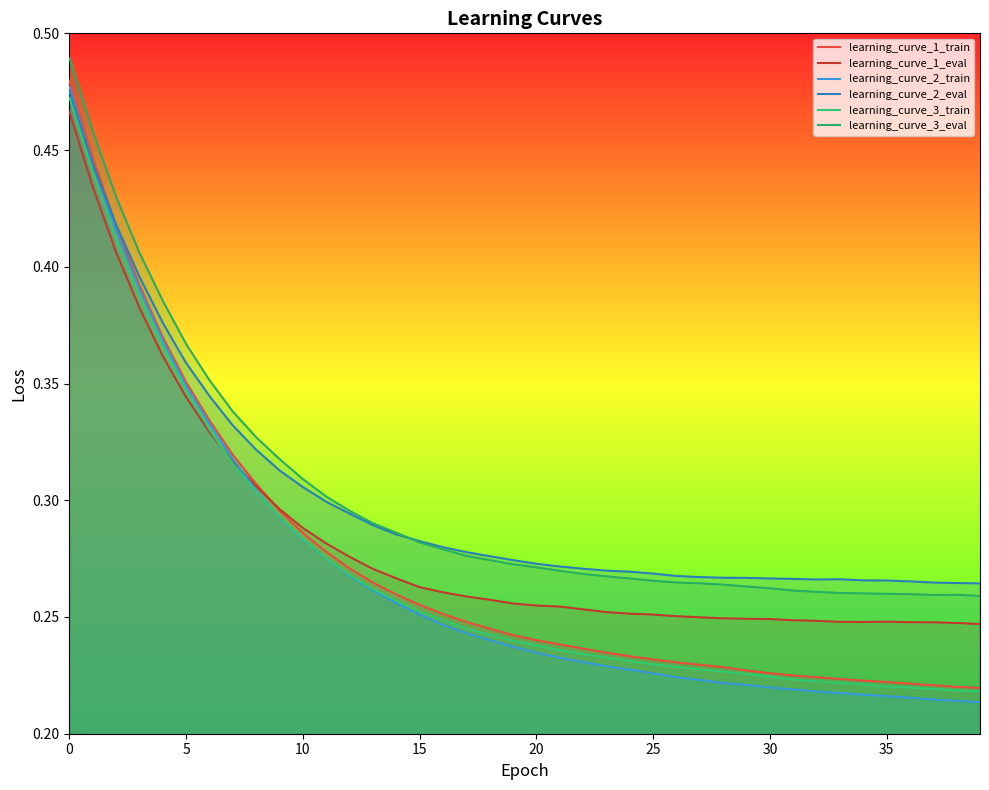

Which series has the largest range (max minus min)?

learning_curve_2_train